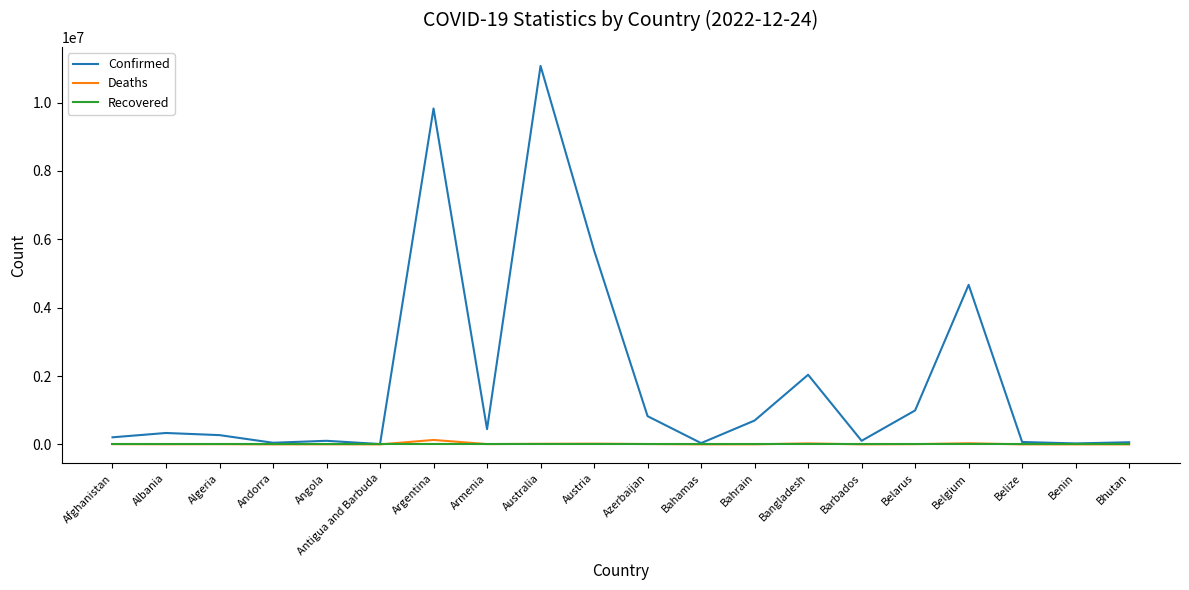

What are all the series names shown in the legend?

Confirmed, Deaths, Recovered